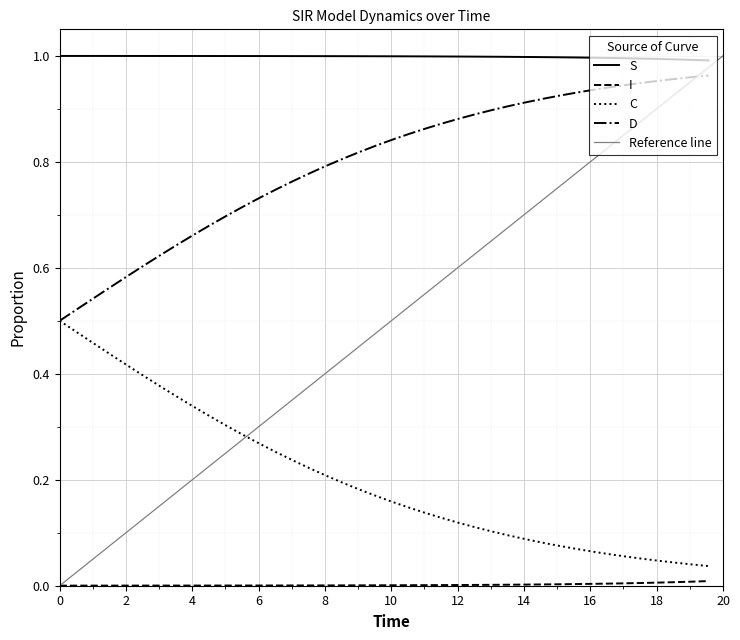

True or false: I and C cross at least once.

False